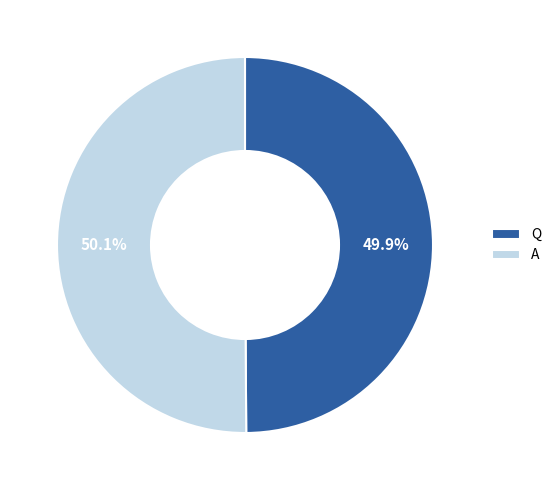

To the nearest percent, what percentage of the pie is Q?

50%